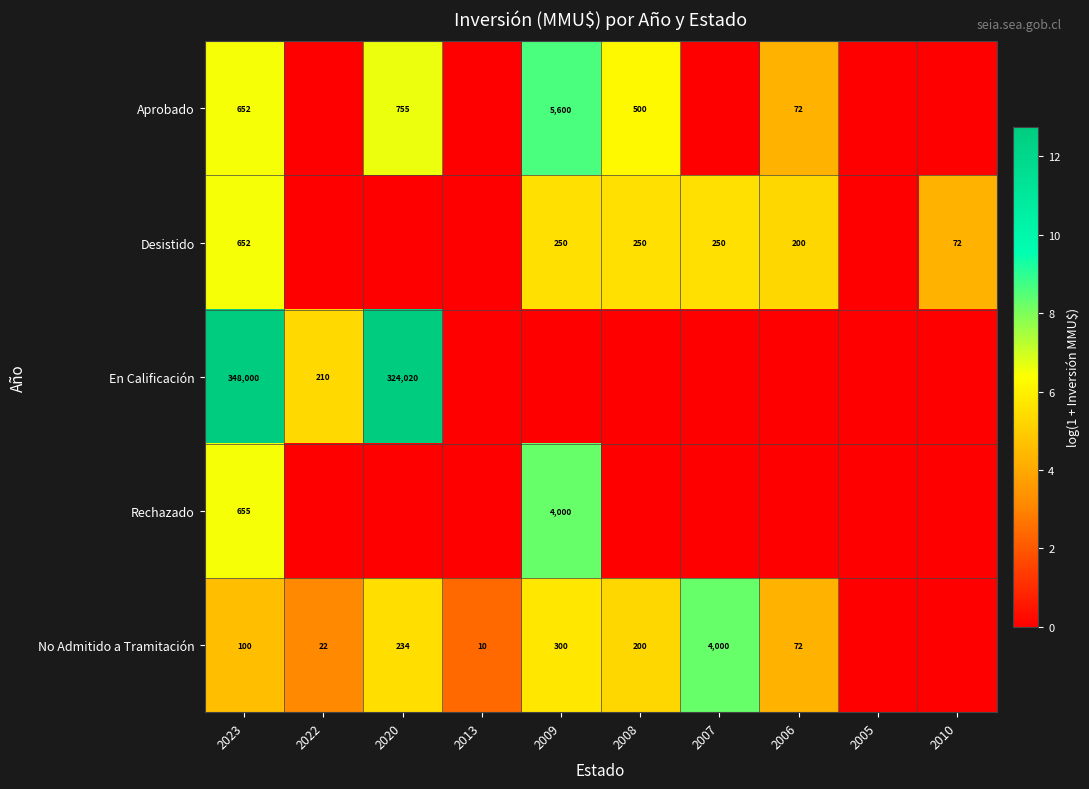

What is the total value across all series at 2023?

350059